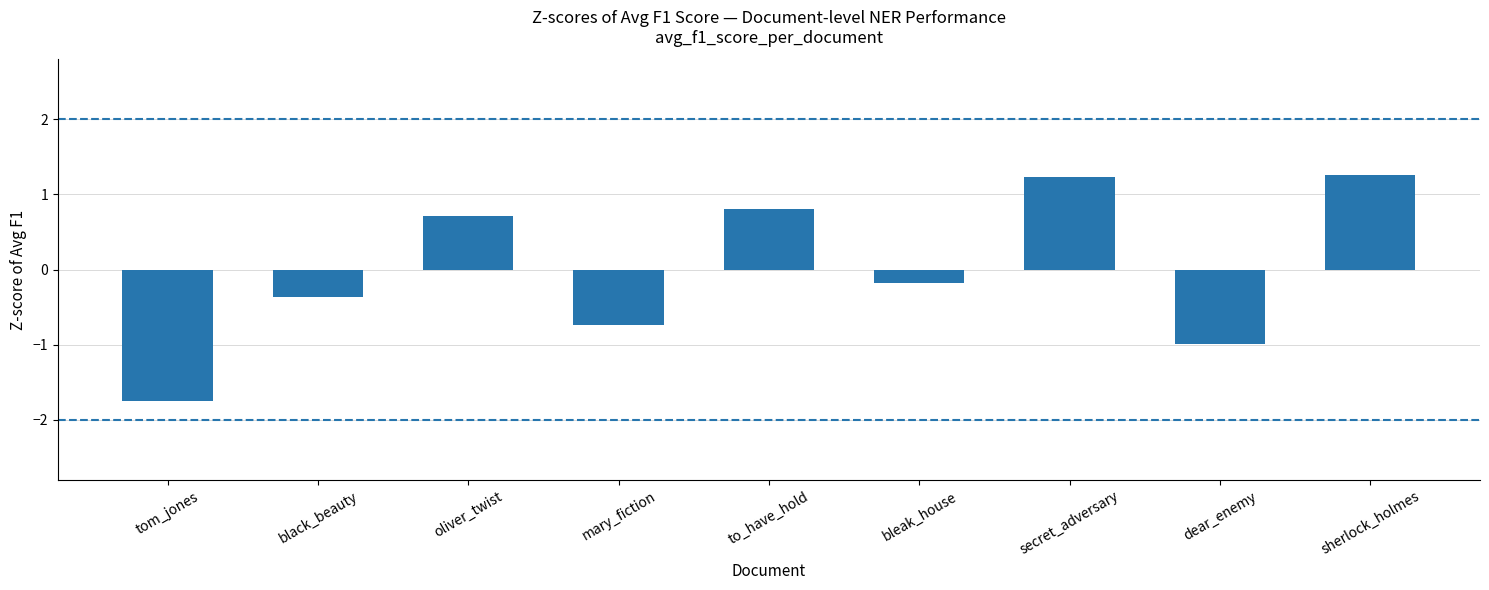

The chart shows a value of -0.4 at mary_fiction. True or false?

False